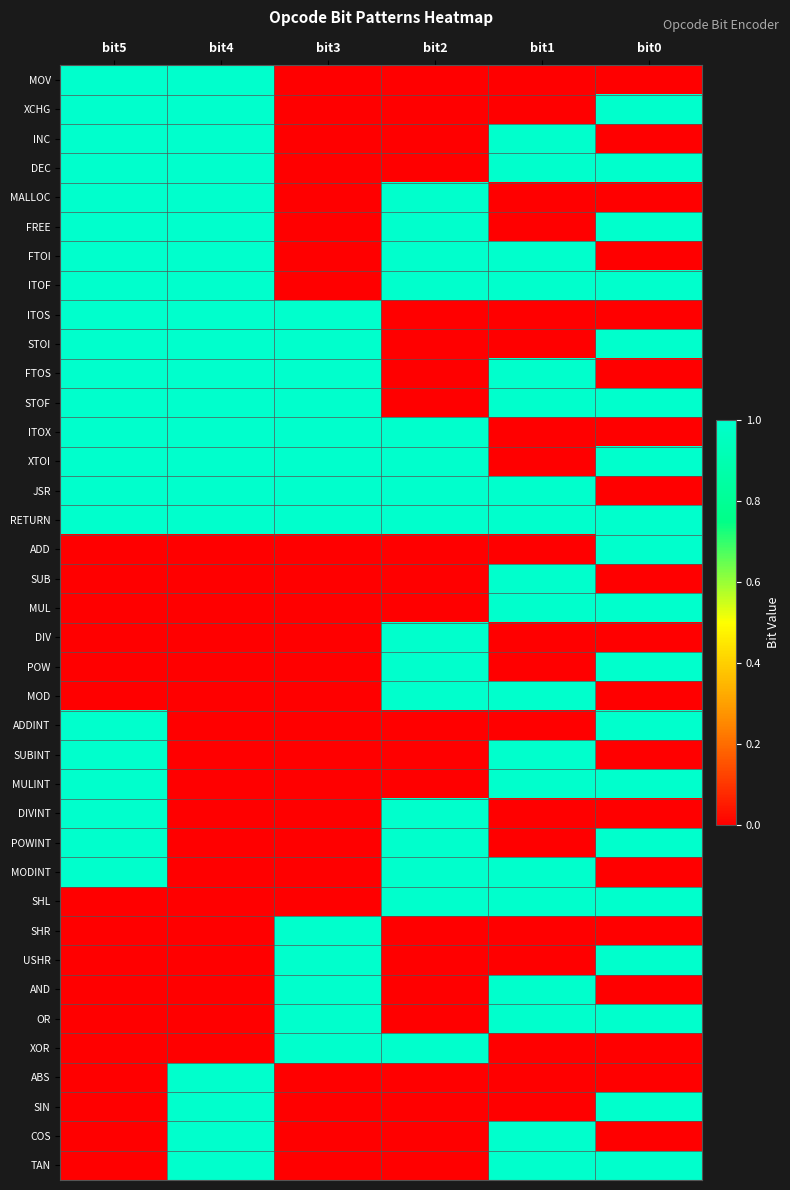

Reading left to right, extract all data points from this chart.

MOV: bit5=1	bit4=1	bit3=0	bit2=0	bit1=0	bit0=0
XCHG: bit5=1	bit4=1	bit3=0	bit2=0	bit1=0	bit0=1
INC: bit5=1	bit4=1	bit3=0	bit2=0	bit1=1	bit0=0
DEC: bit5=1	bit4=1	bit3=0	bit2=0	bit1=1	bit0=1
MALLOC: bit5=1	bit4=1	bit3=0	bit2=1	bit1=0	bit0=0
FREE: bit5=1	bit4=1	bit3=0	bit2=1	bit1=0	bit0=1
FTOI: bit5=1	bit4=1	bit3=0	bit2=1	bit1=1	bit0=0
ITOF: bit5=1	bit4=1	bit3=0	bit2=1	bit1=1	bit0=1
ITOS: bit5=1	bit4=1	bit3=1	bit2=0	bit1=0	bit0=0
STOI: bit5=1	bit4=1	bit3=1	bit2=0	bit1=0	bit0=1
FTOS: bit5=1	bit4=1	bit3=1	bit2=0	bit1=1	bit0=0
STOF: bit5=1	bit4=1	bit3=1	bit2=0	bit1=1	bit0=1
ITOX: bit5=1	bit4=1	bit3=1	bit2=1	bit1=0	bit0=0
XTOI: bit5=1	bit4=1	bit3=1	bit2=1	bit1=0	bit0=1
JSR: bit5=1	bit4=1	bit3=1	bit2=1	bit1=1	bit0=0
RETURN: bit5=1	bit4=1	bit3=1	bit2=1	bit1=1	bit0=1
ADD: bit5=0	bit4=0	bit3=0	bit2=0	bit1=0	bit0=1
SUB: bit5=0	bit4=0	bit3=0	bit2=0	bit1=1	bit0=0
MUL: bit5=0	bit4=0	bit3=0	bit2=0	bit1=1	bit0=1
DIV: bit5=0	bit4=0	bit3=0	bit2=1	bit1=0	bit0=0
POW: bit5=0	bit4=0	bit3=0	bit2=1	bit1=0	bit0=1
MOD: bit5=0	bit4=0	bit3=0	bit2=1	bit1=1	bit0=0
ADDINT: bit5=1	bit4=0	bit3=0	bit2=0	bit1=0	bit0=1
SUBINT: bit5=1	bit4=0	bit3=0	bit2=0	bit1=1	bit0=0
MULINT: bit5=1	bit4=0	bit3=0	bit2=0	bit1=1	bit0=1
DIVINT: bit5=1	bit4=0	bit3=0	bit2=1	bit1=0	bit0=0
POWINT: bit5=1	bit4=0	bit3=0	bit2=1	bit1=0	bit0=1
MODINT: bit5=1	bit4=0	bit3=0	bit2=1	bit1=1	bit0=0
SHL: bit5=0	bit4=0	bit3=0	bit2=1	bit1=1	bit0=1
SHR: bit5=0	bit4=0	bit3=1	bit2=0	bit1=0	bit0=0
USHR: bit5=0	bit4=0	bit3=1	bit2=0	bit1=0	bit0=1
AND: bit5=0	bit4=0	bit3=1	bit2=0	bit1=1	bit0=0
OR: bit5=0	bit4=0	bit3=1	bit2=0	bit1=1	bit0=1
XOR: bit5=0	bit4=0	bit3=1	bit2=1	bit1=0	bit0=0
ABS: bit5=0	bit4=1	bit3=0	bit2=0	bit1=0	bit0=0
SIN: bit5=0	bit4=1	bit3=0	bit2=0	bit1=0	bit0=1
COS: bit5=0	bit4=1	bit3=0	bit2=0	bit1=1	bit0=0
TAN: bit5=0	bit4=1	bit3=0	bit2=0	bit1=1	bit0=1